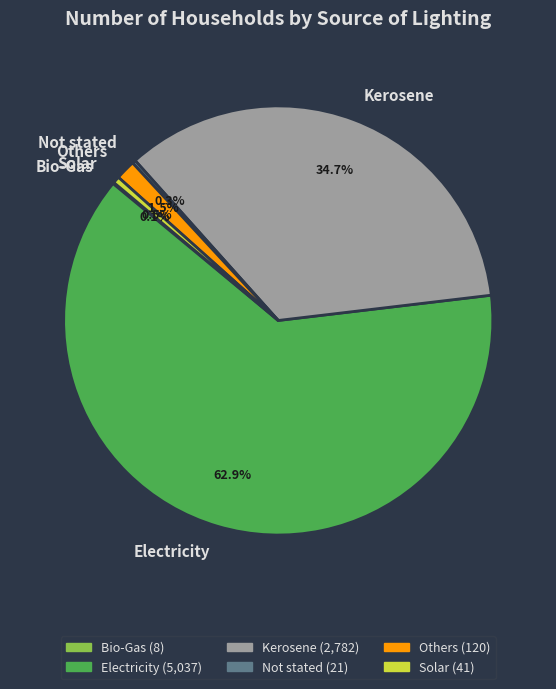

What is the largest slice in the pie chart?

Electricity